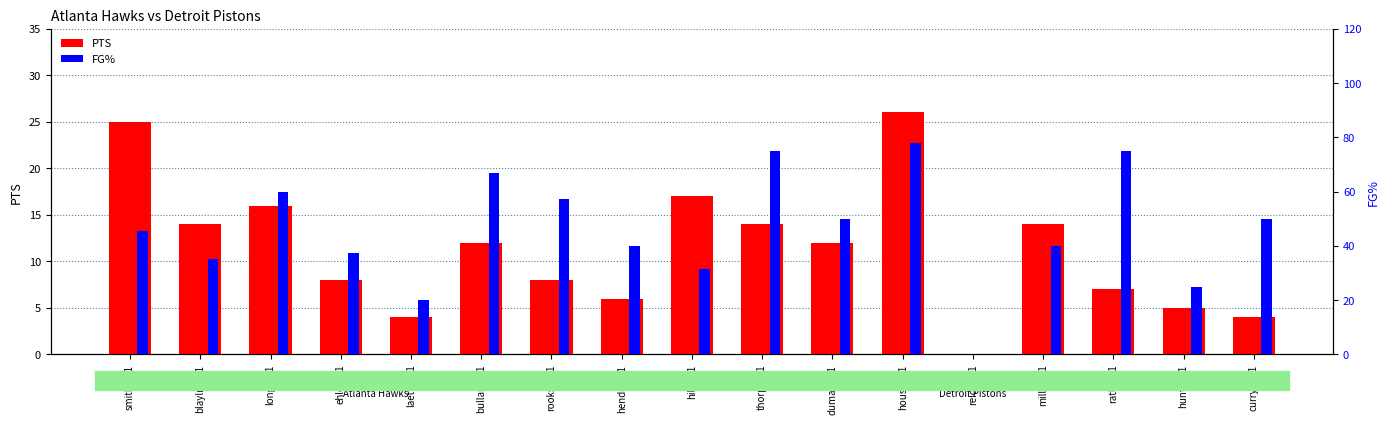

Are the bars grouped side by side (vs. stacked)?

Yes